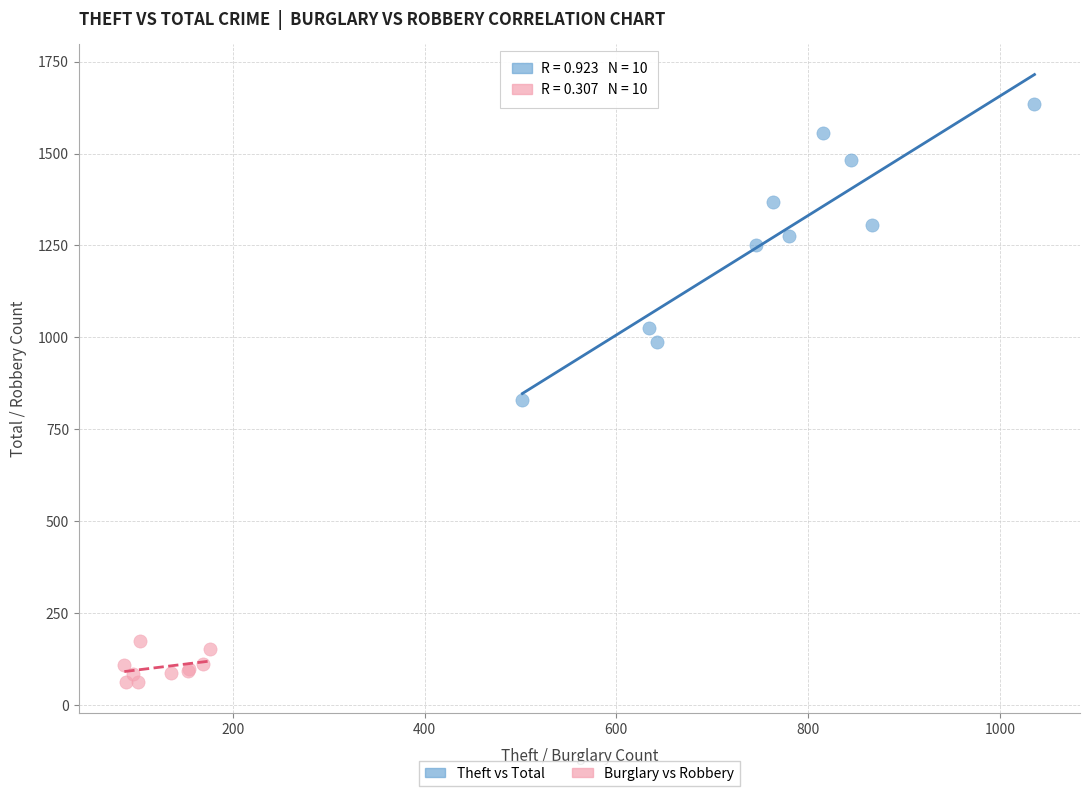

What are all the series names shown in the legend?

Theft vs Total, Burglary vs Robbery